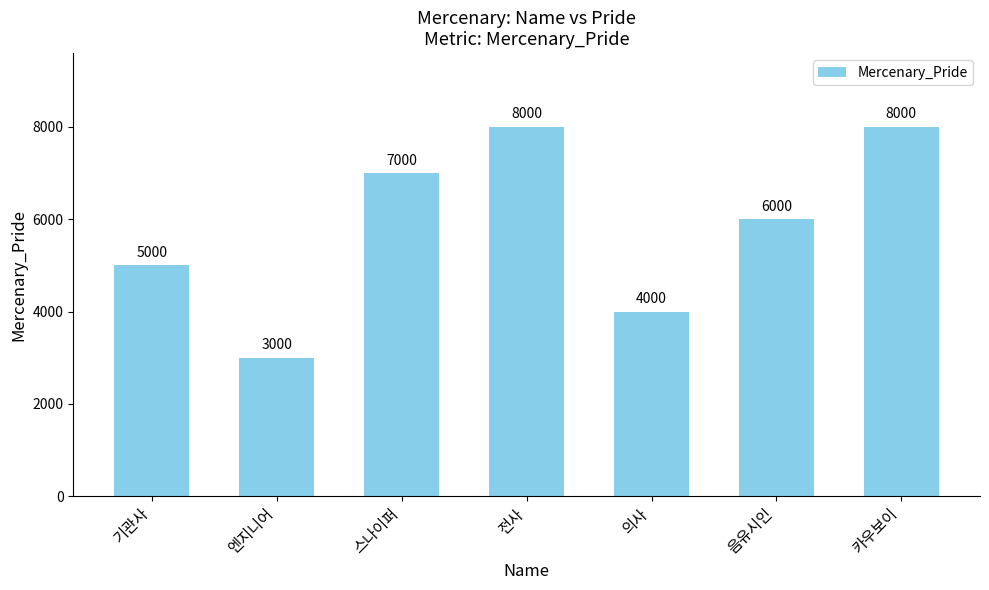

How many data points does each series have?

7